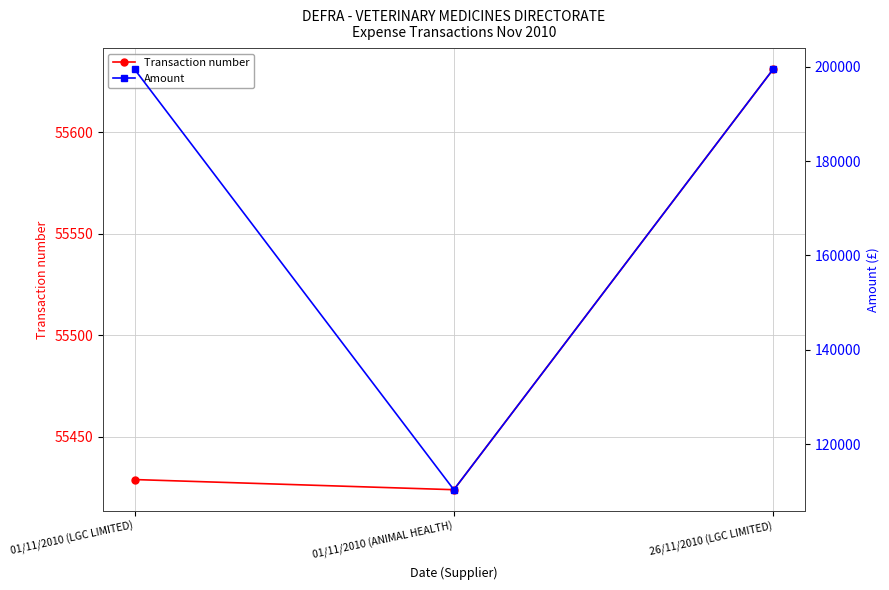

List the series in order of their peak value, highest first.

Amount, Transaction number